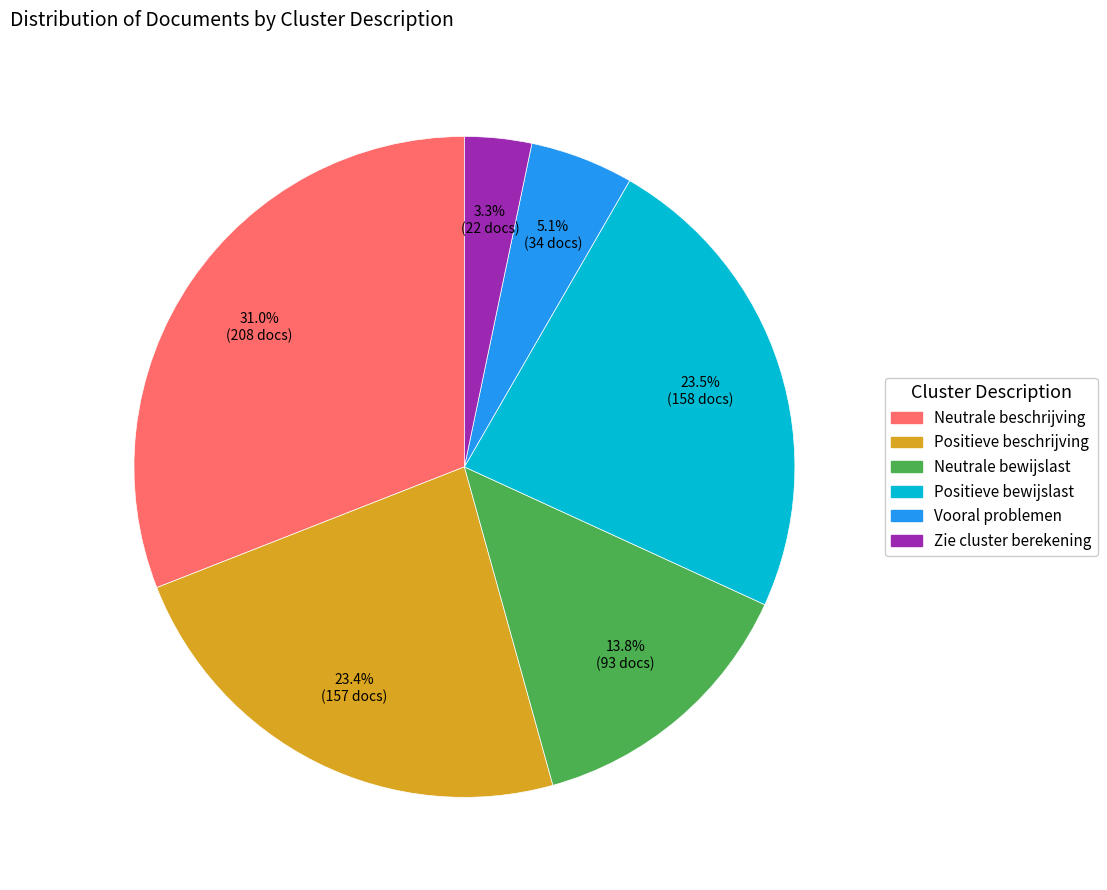

To the nearest percent, what is the combined percentage of Neutrale bewijslast and Neutrale beschrijving?

45%